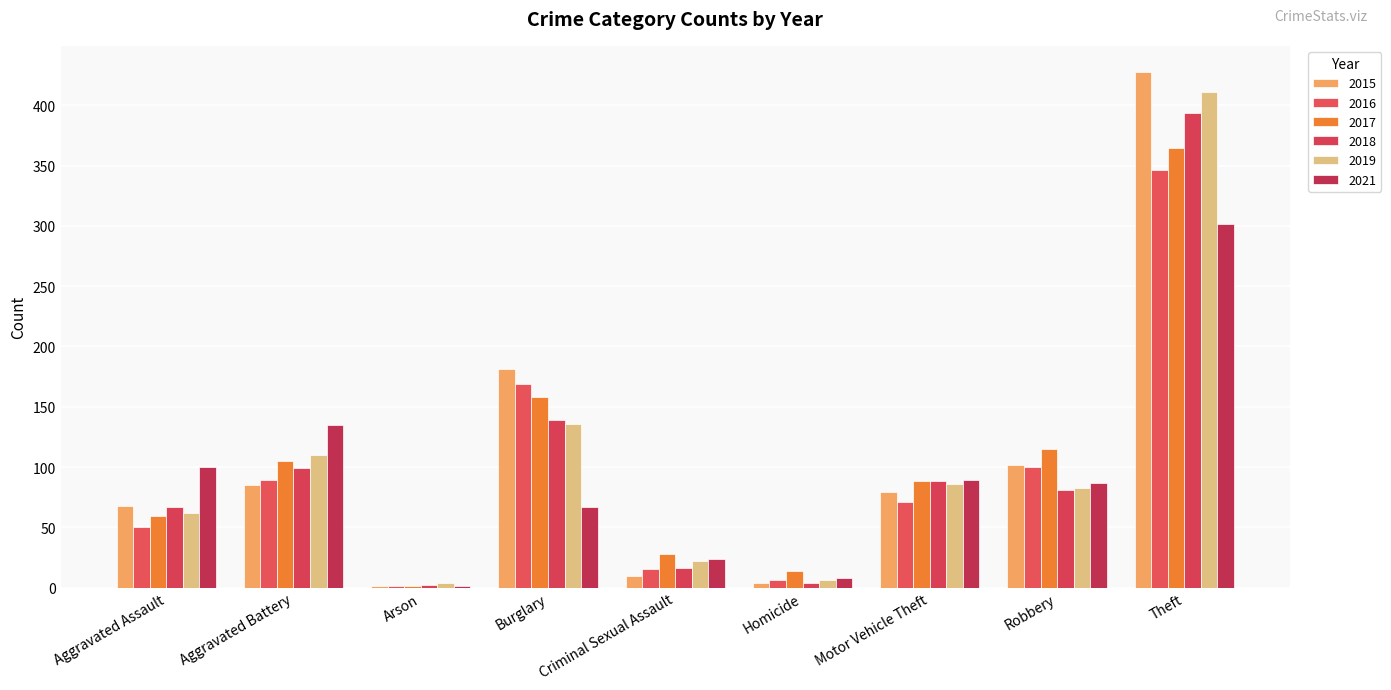

At which category is the sum across all series the highest?

Theft